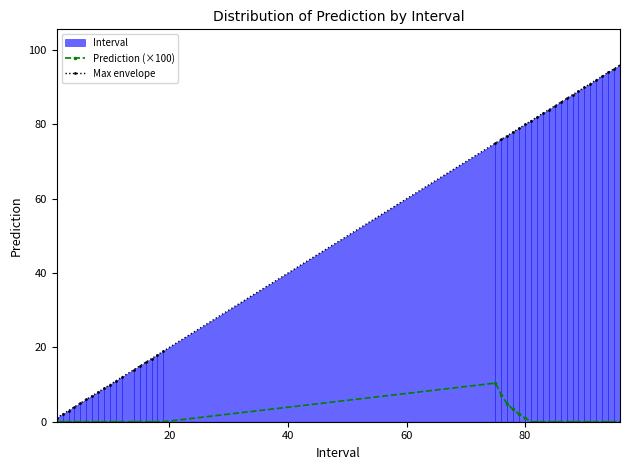

Which series has the largest total across all categories?

Max envelope